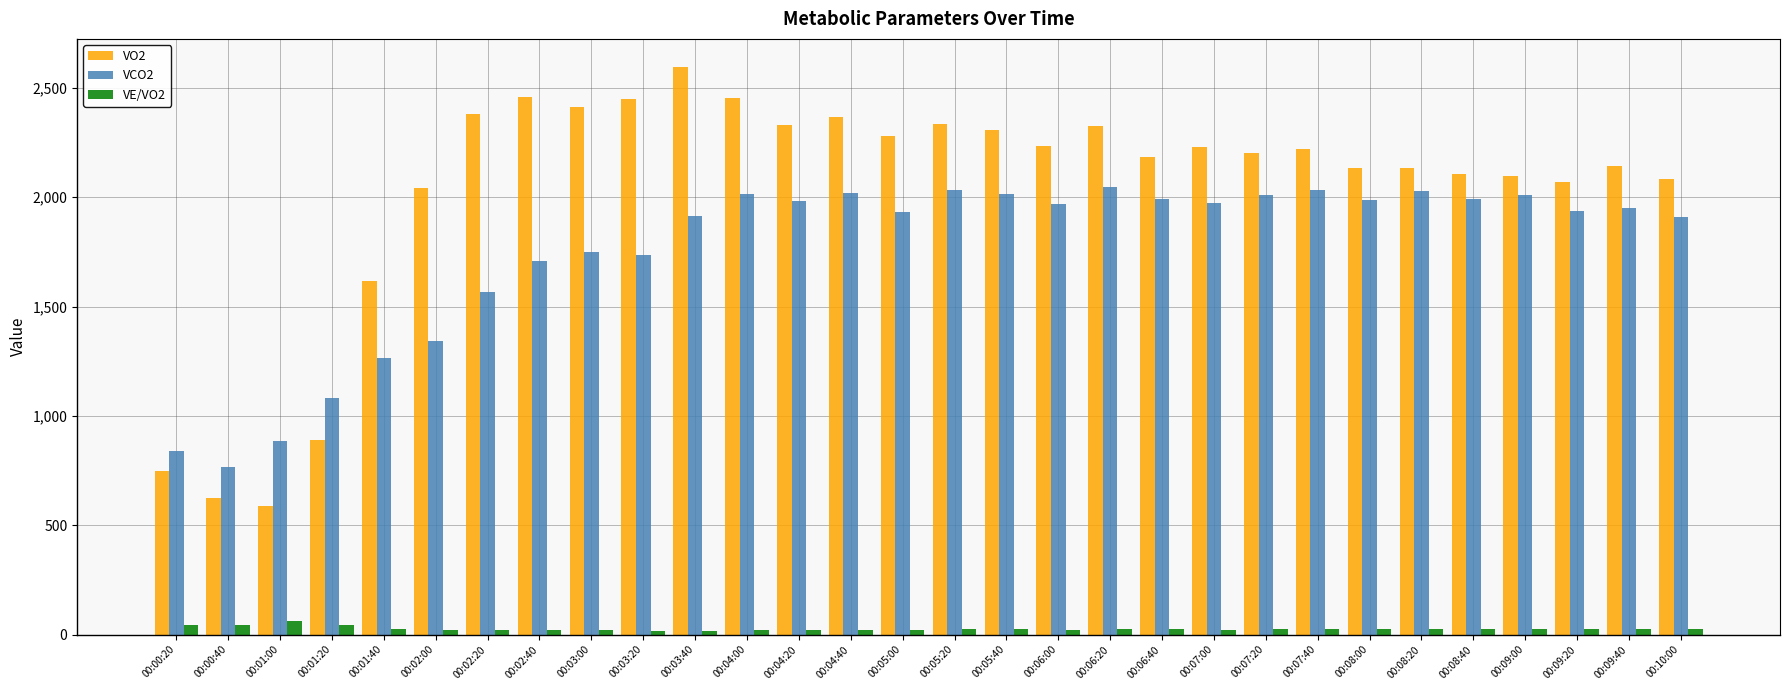

Which label corresponds to the largest value in the chart?

00:03:40